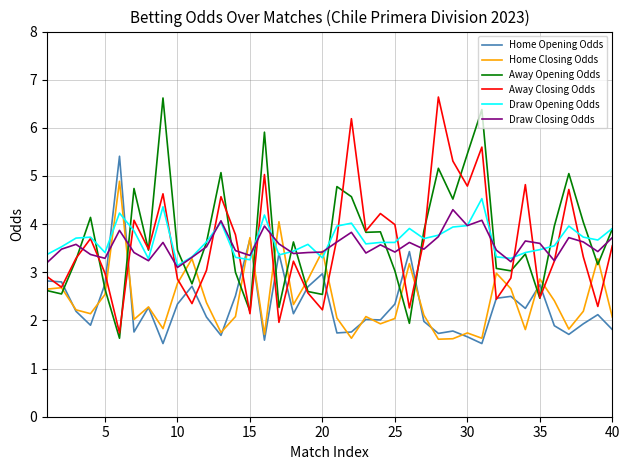

What is the greatest value displayed?

6.6